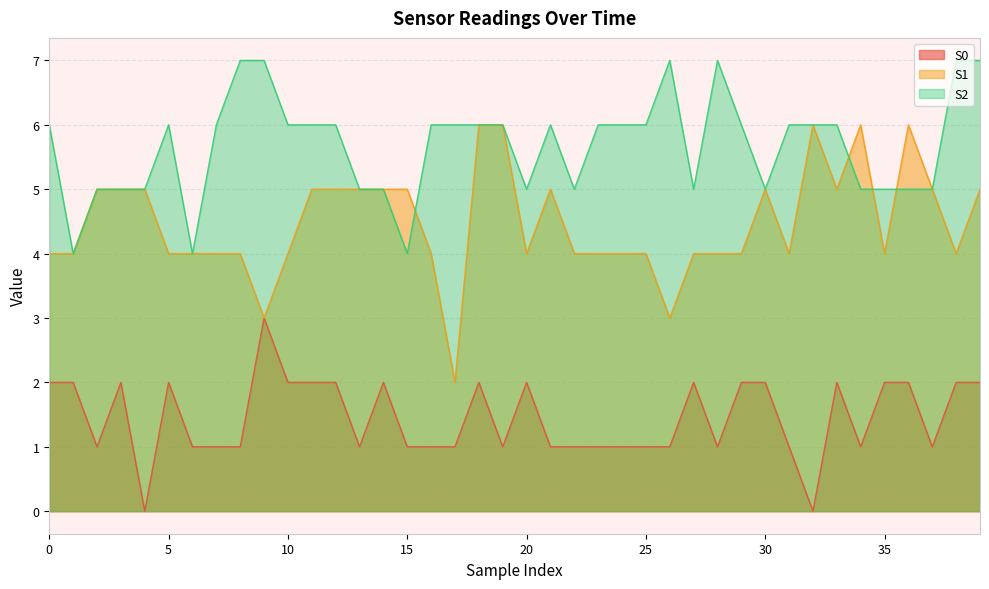

List the series in order of their peak value, lowest first.

S0, S1, S2